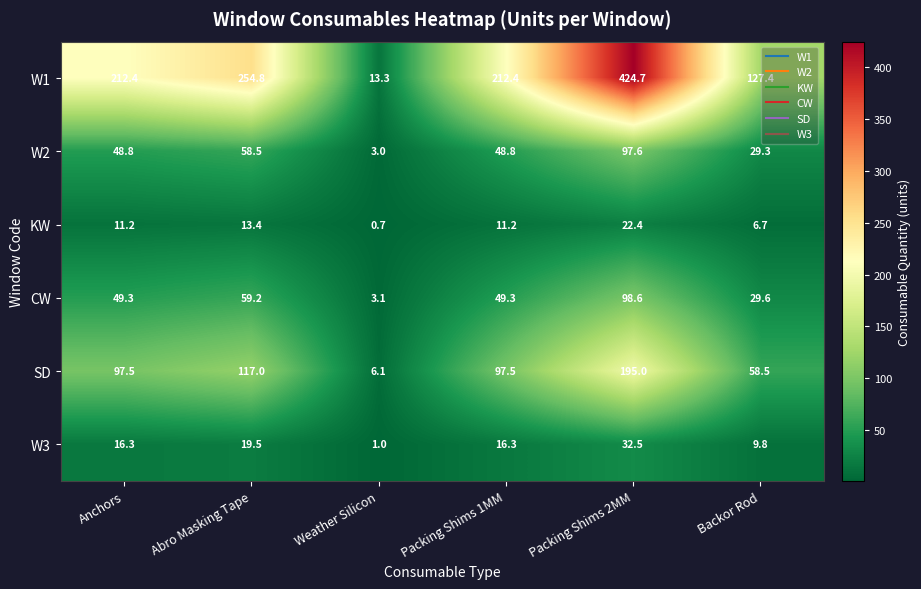

Which label corresponds to the smallest value in the chart?

Weather Silicon